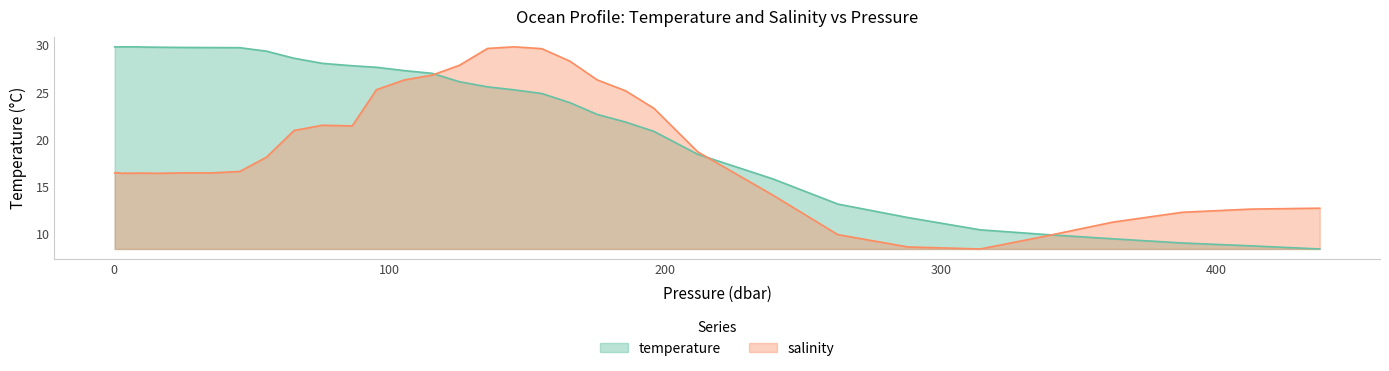

What is the value of the temperature point at the 38th from the left?

9.1